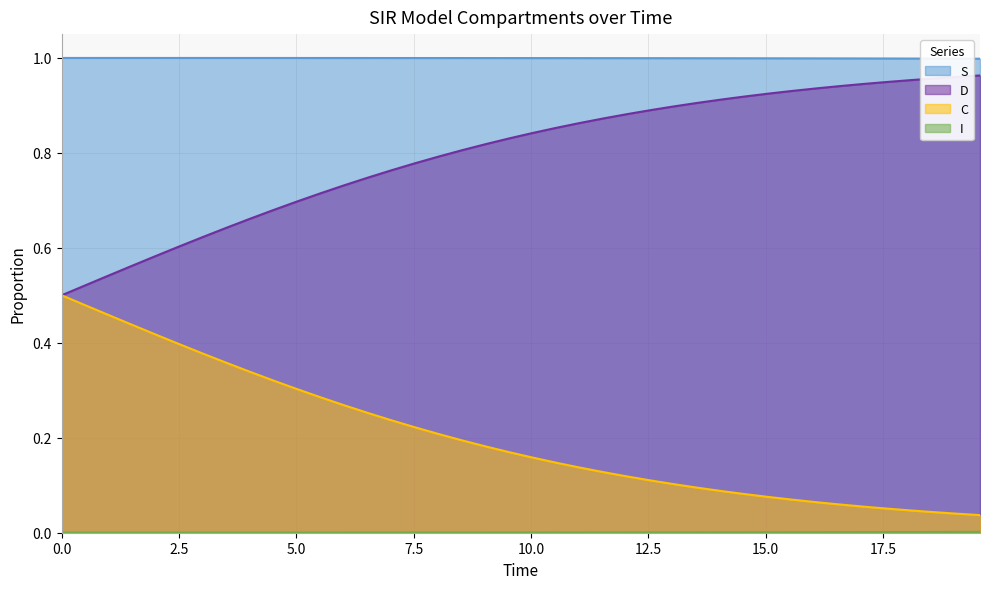

True or false: S and C cross at least once.

False